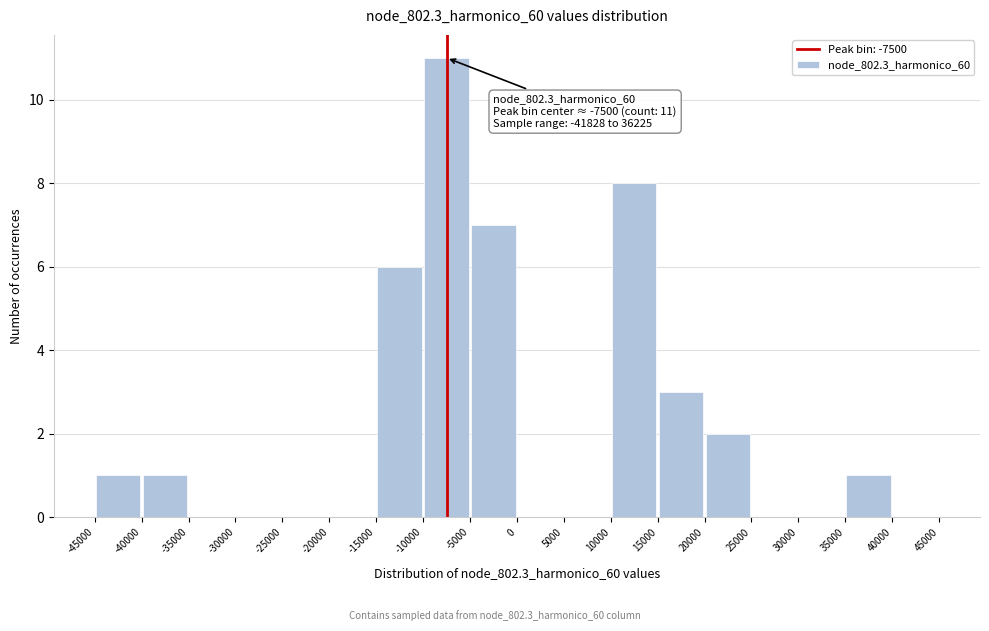

Which range on the x-axis has the tallest bar?

-10000 to -5000